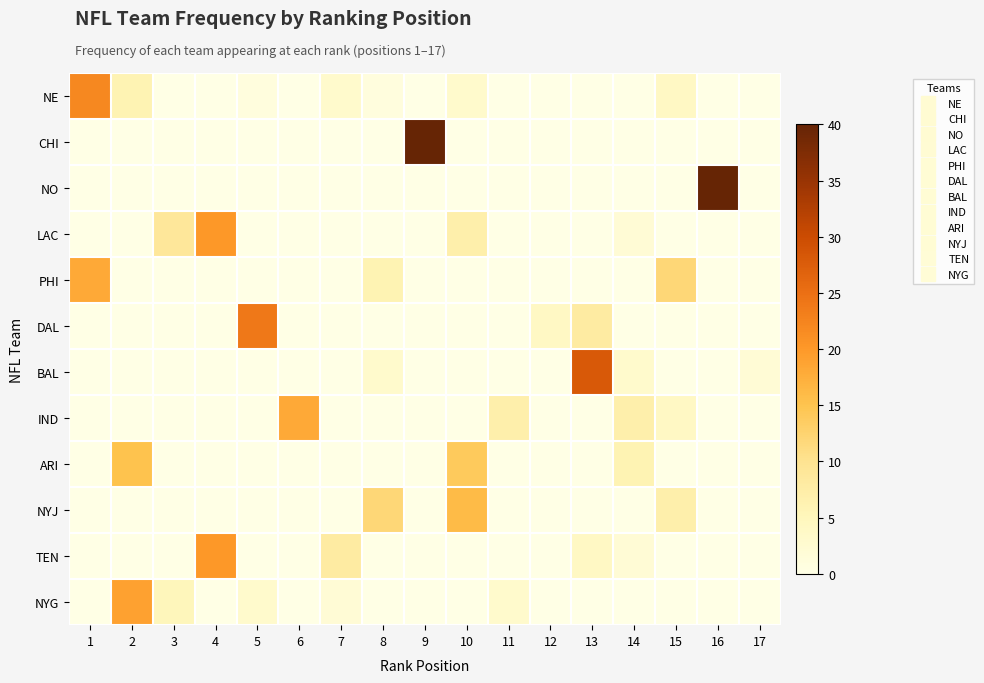

At which category is the sum across all series the highest?

1